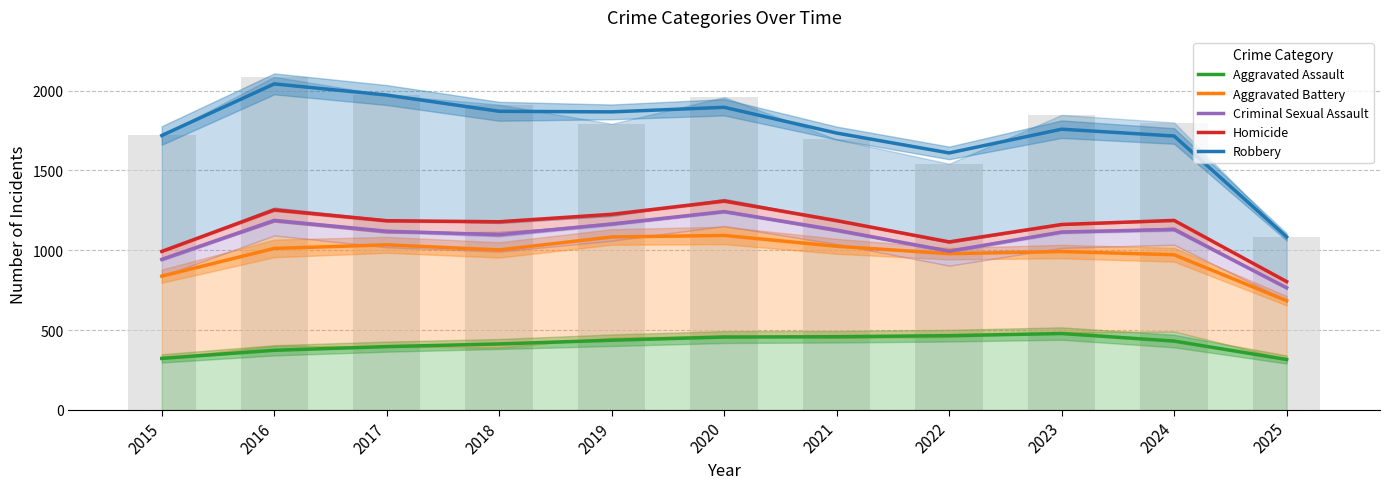

Which series has the widest spread of values?

Robbery